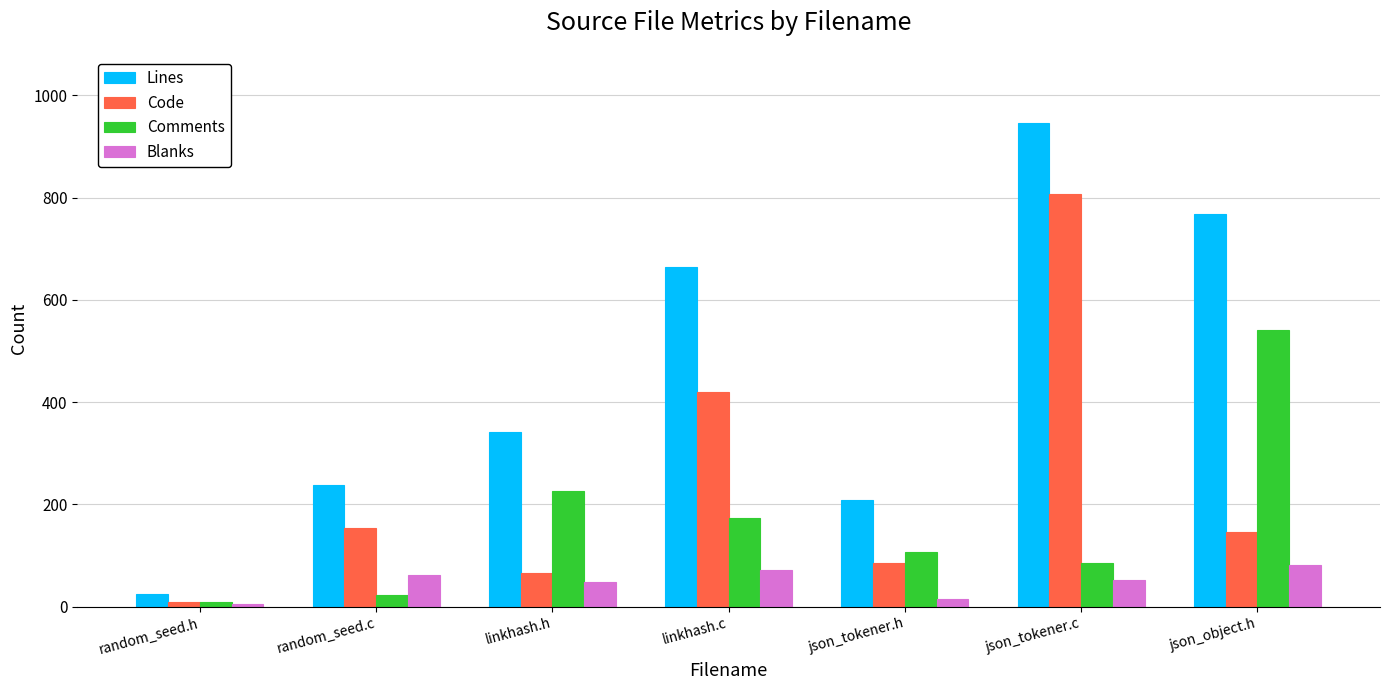

The Blanks series shows 110 at random_seed.c. True or false?

False